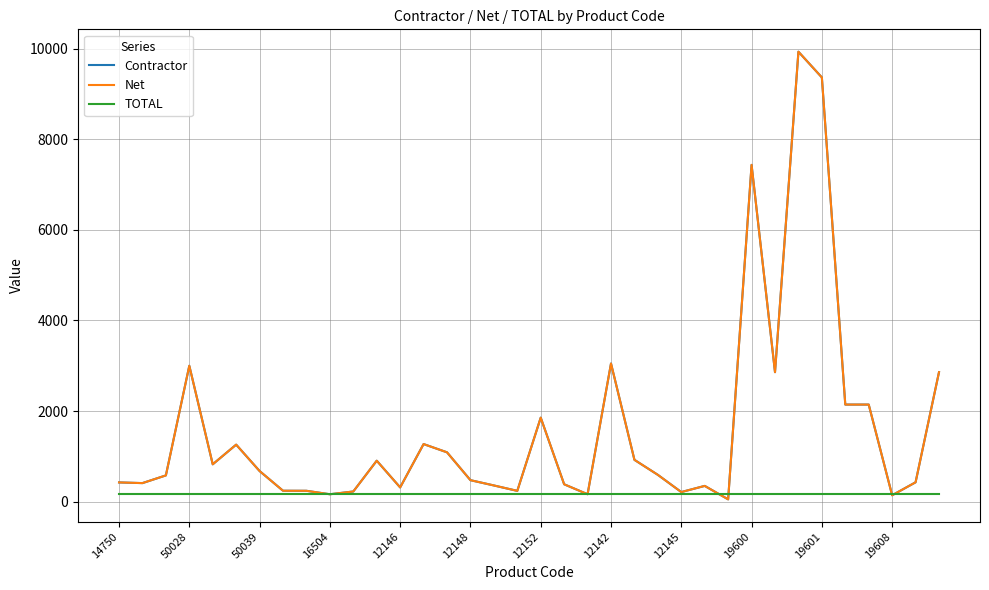

Is this an area chart (filled region under the line)?

No